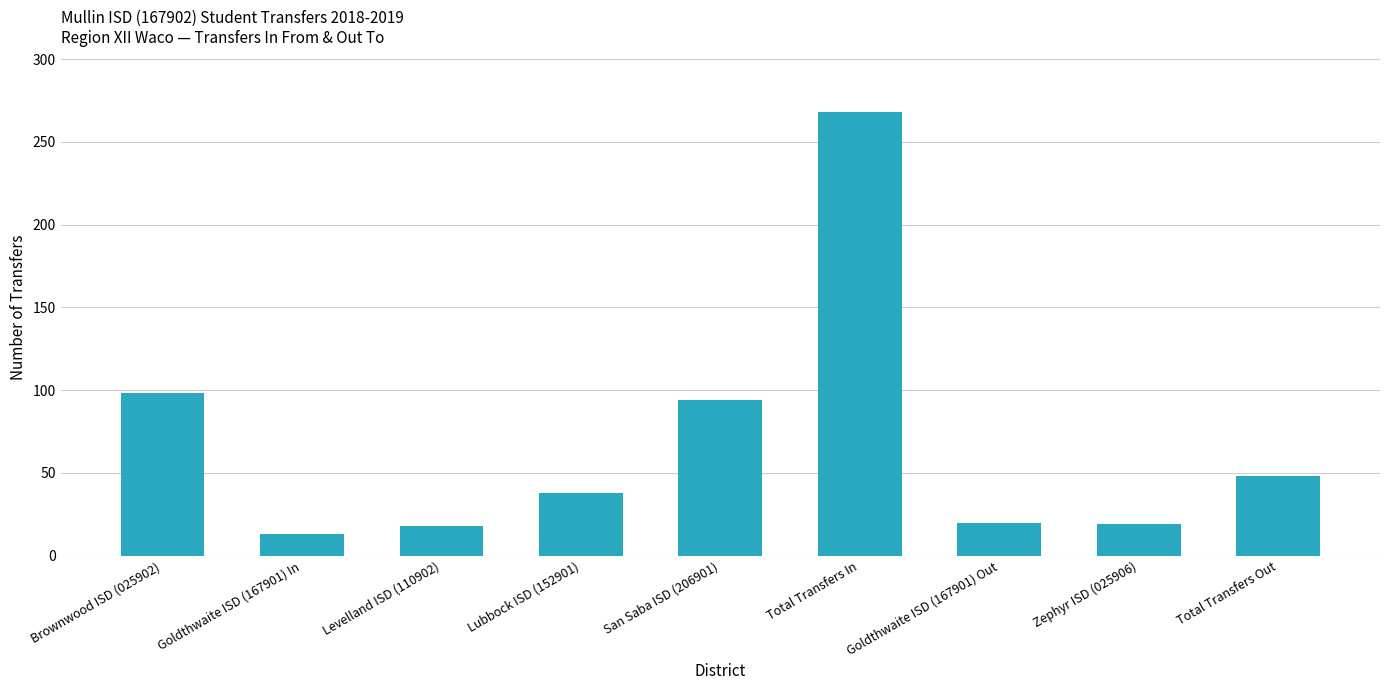

Where is the data nearest to the value 140?

Brownwood ISD (025902)